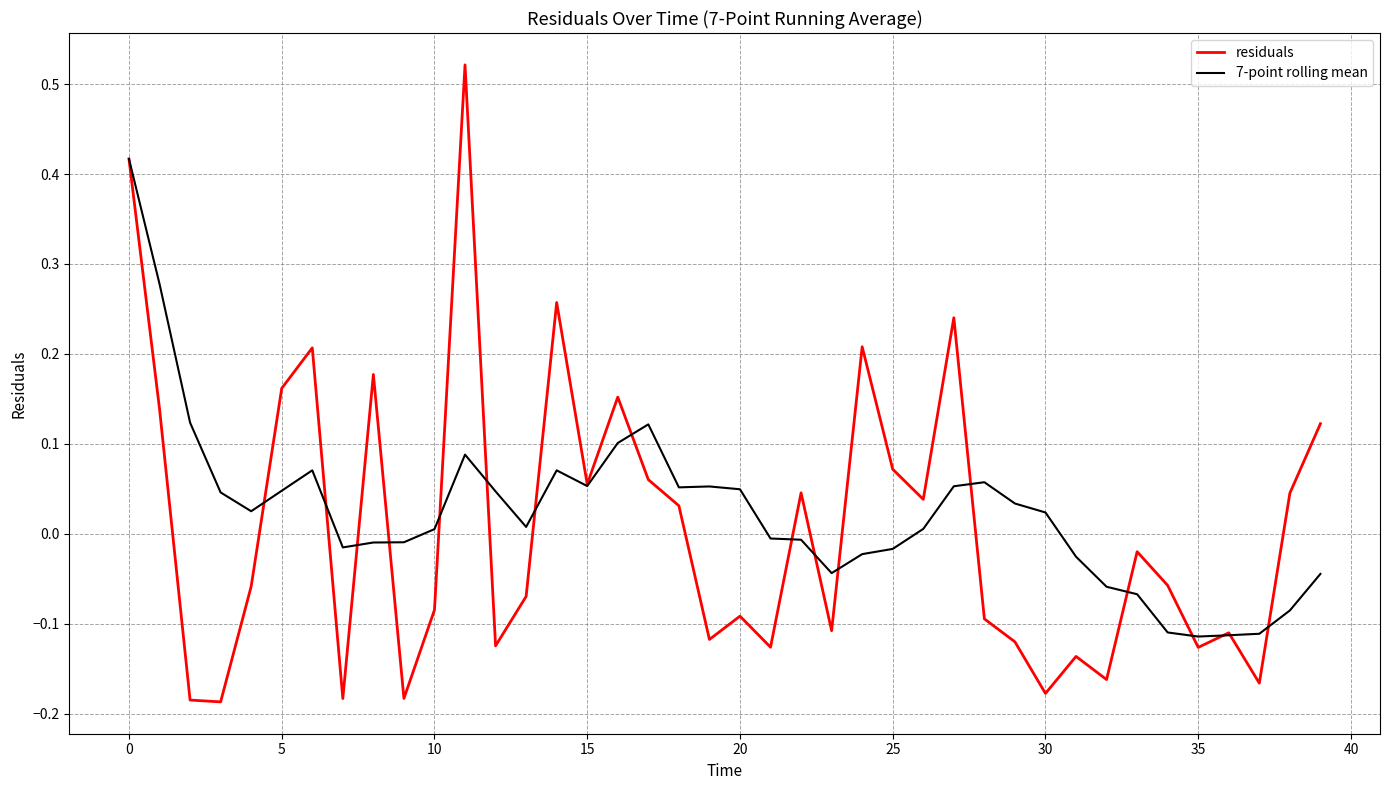

Which series has the widest spread of values?

residuals